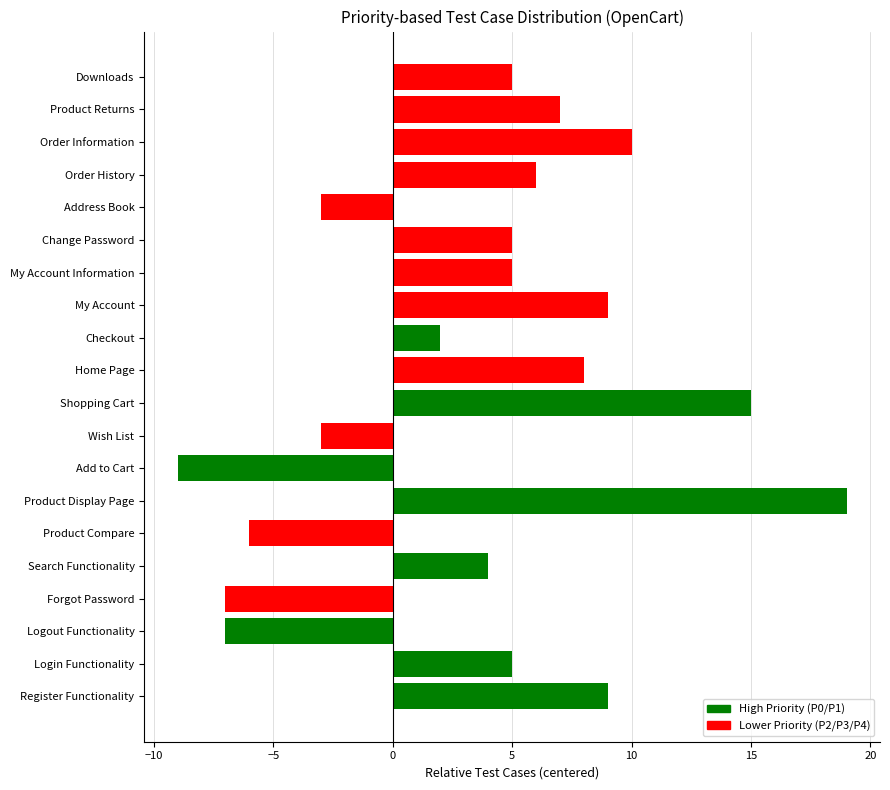

Reading bottom to top, list all the values displayed in this chart.

9	5	-7	-7	4	-6	19	-9	-3	15	8	2	9	5	5	-3	6	10	7	5